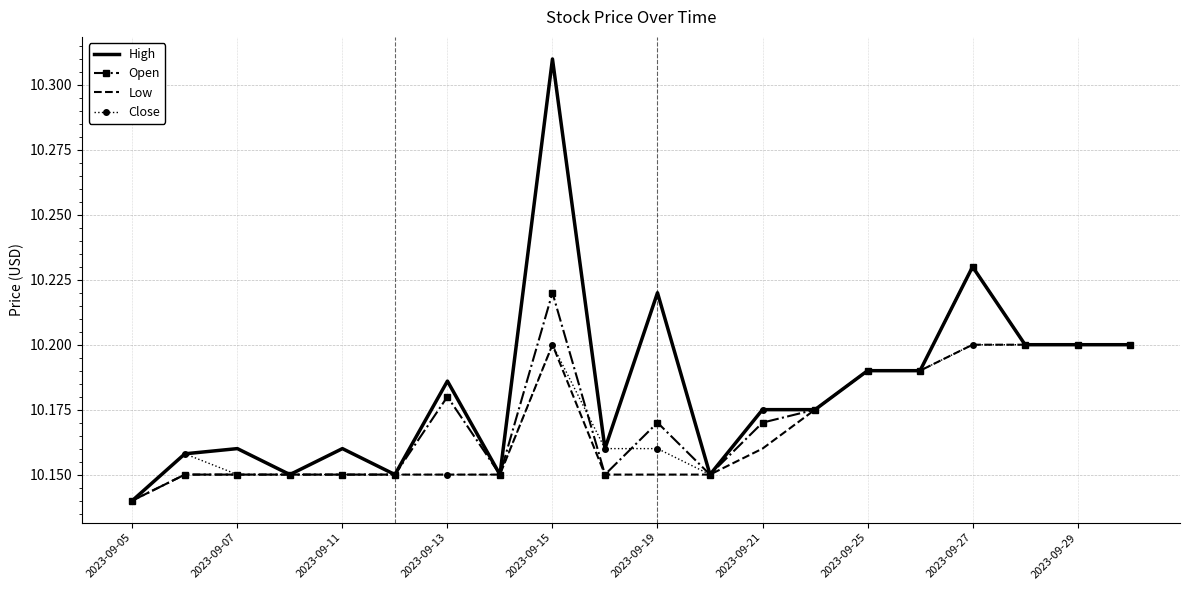

What are all the series names shown in the legend?

High, Open, Low, Close